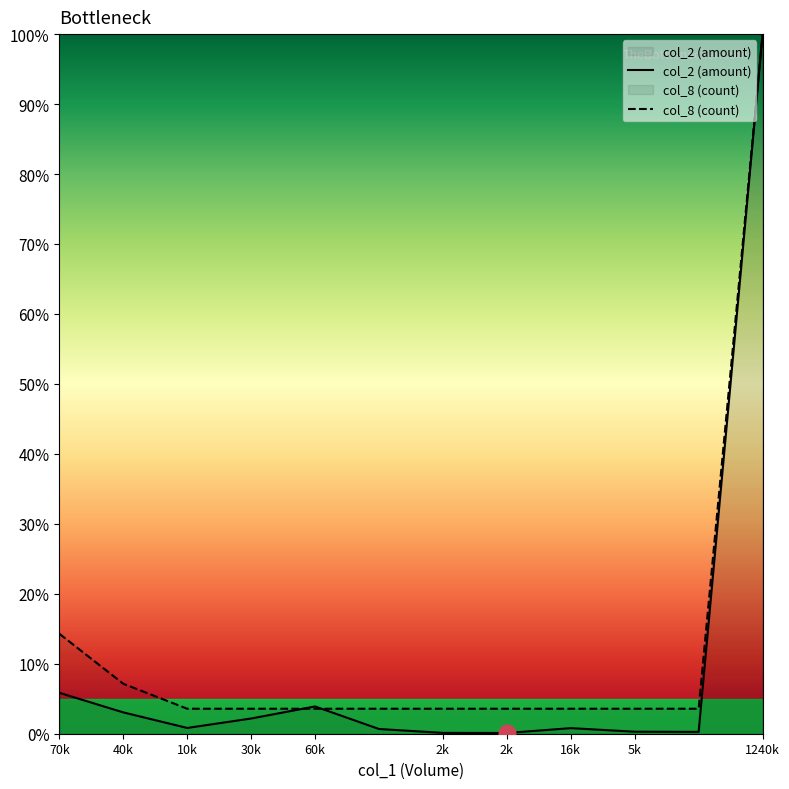

Which category has the highest value in the col_2 series?

1240k